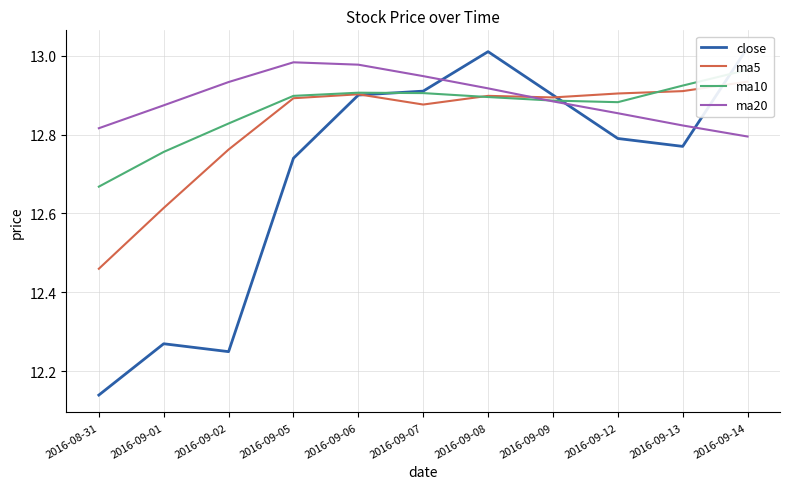

Which category has the lowest value in the ma10 series?

2016-08-31